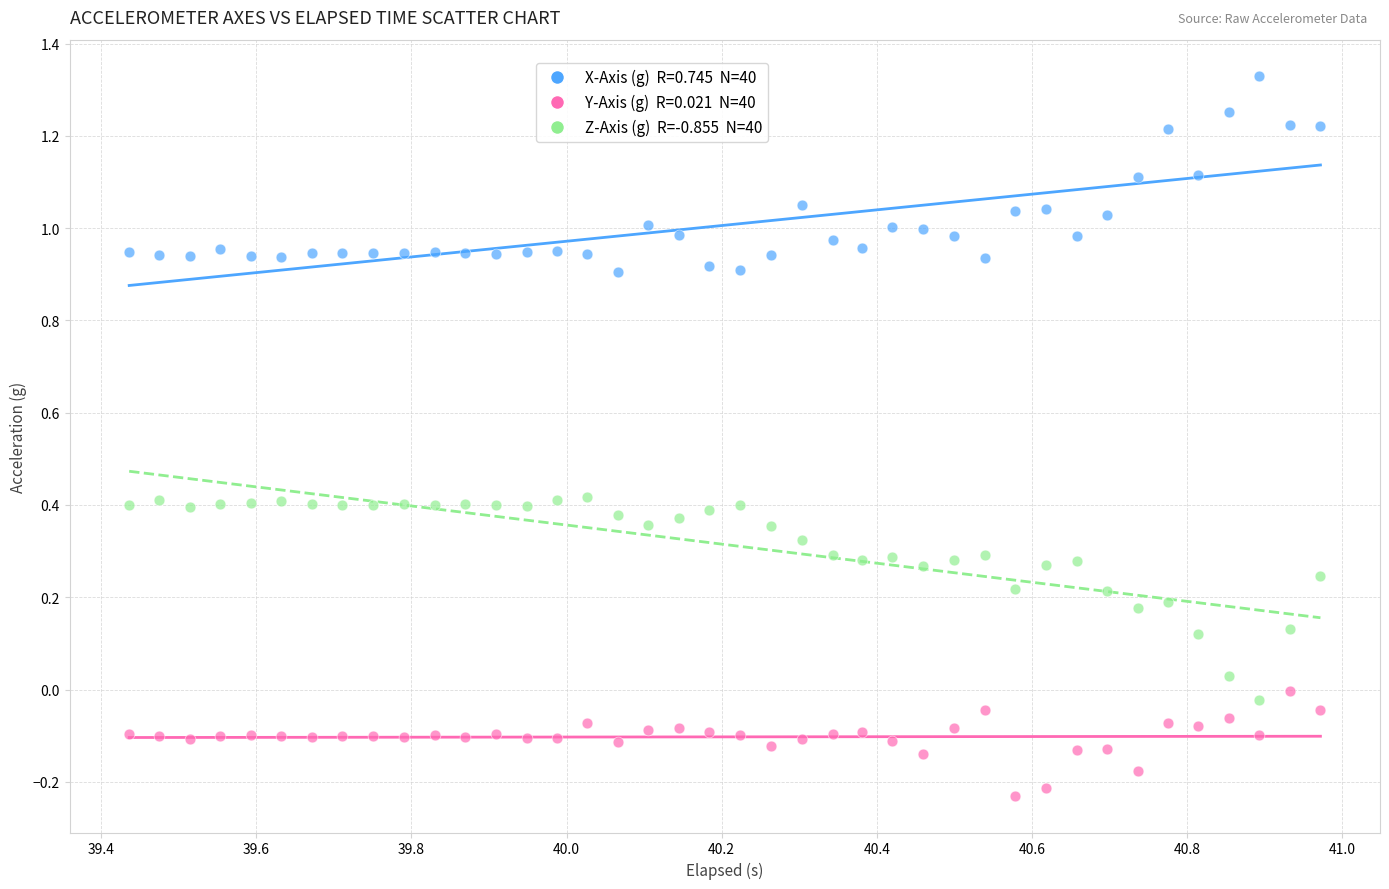

Across all data points, what is the range of Y values (max minus min)?

1.6